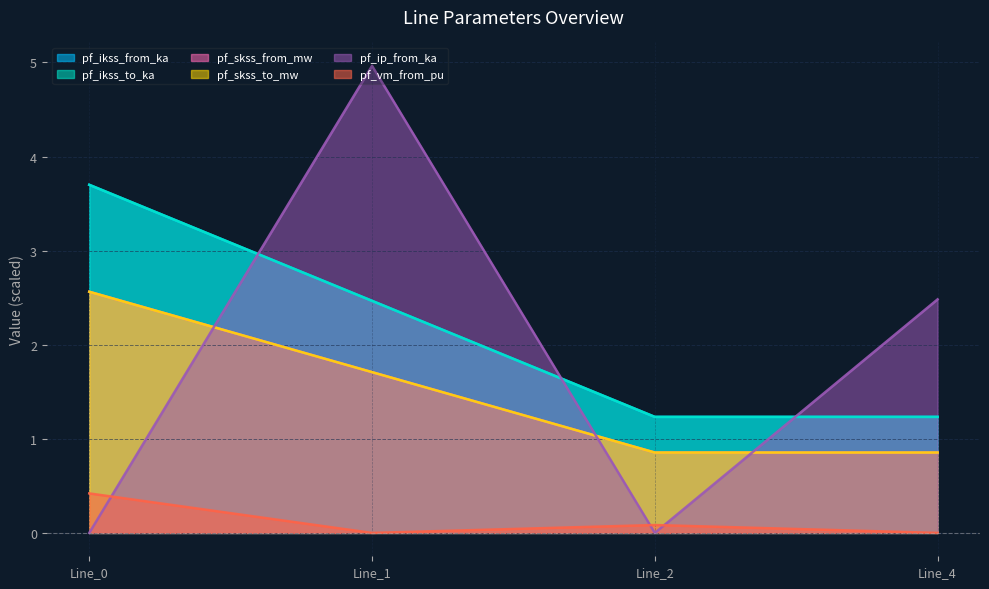

True or false: pf_ikss_to_ka has more than 0 interior local peaks.

False